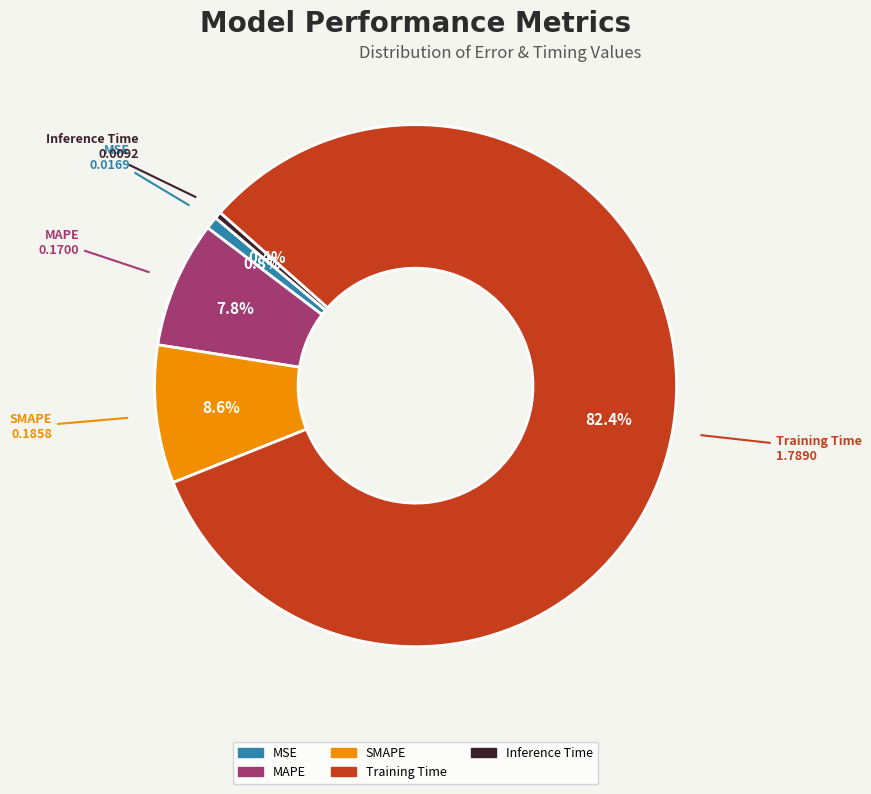

How many slices are in this pie chart?

5